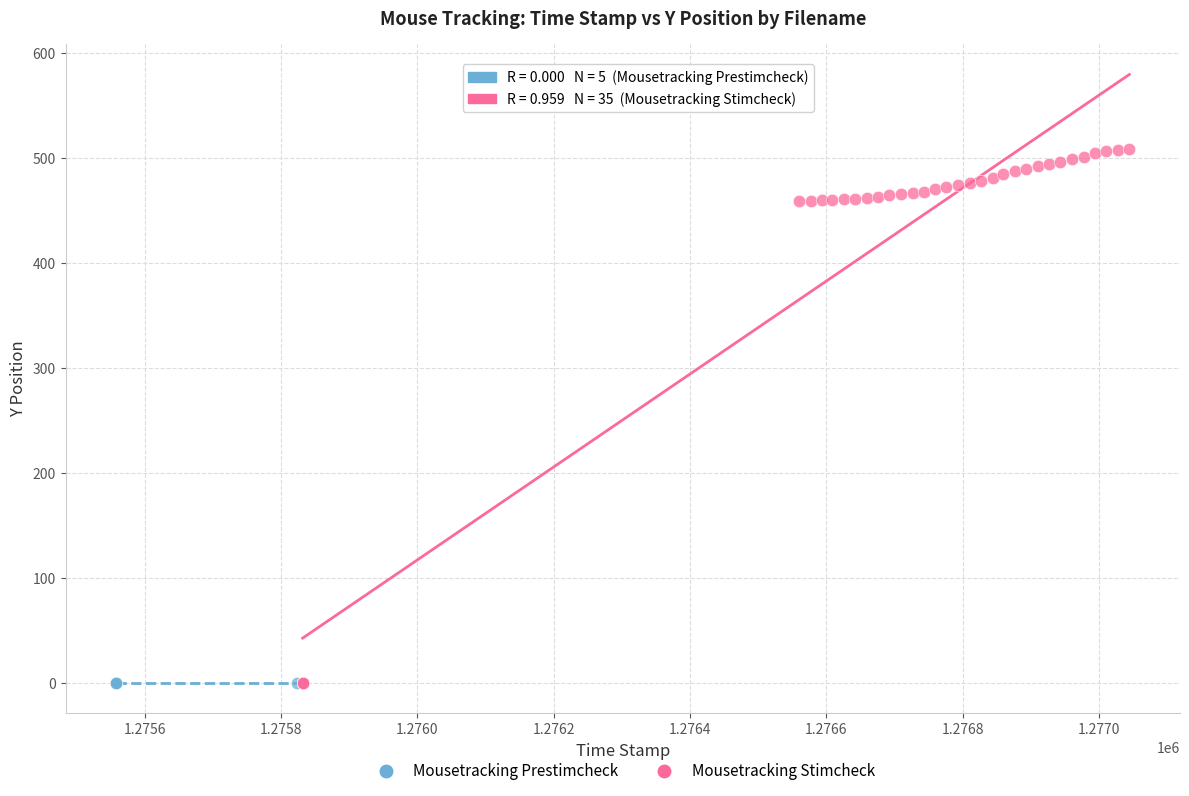

Which series reaches the maximum Y coordinate?

Mousetracking Stimcheck